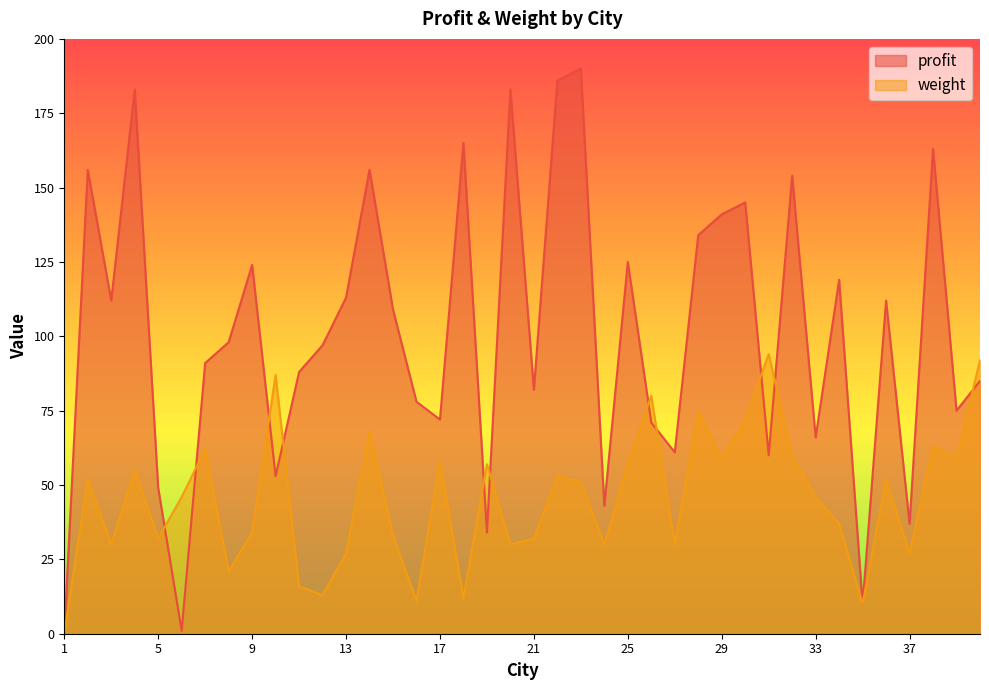

The value of profit at 32 is 64. True or false?

False